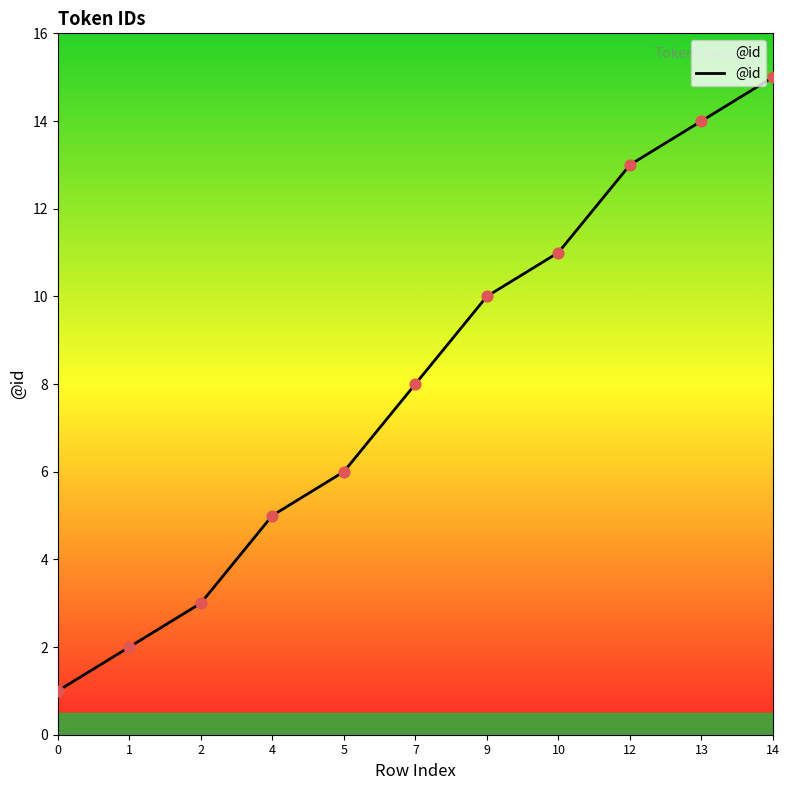

Which has a higher value, 12 or 14?

14